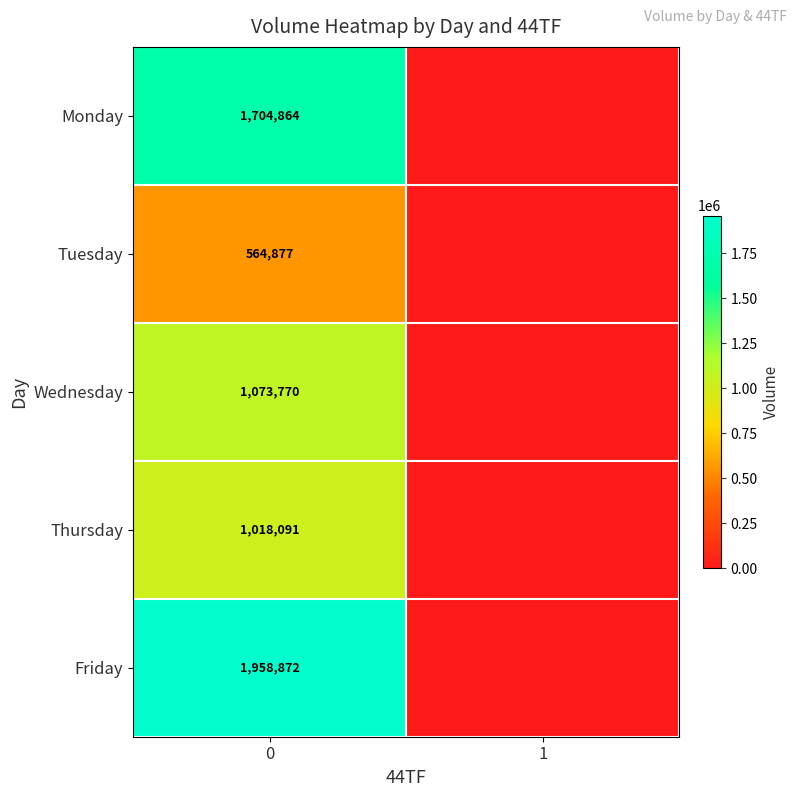

Rank the series at 0 from highest to lowest value.

Friday, Monday, Wednesday, Thursday, Tuesday